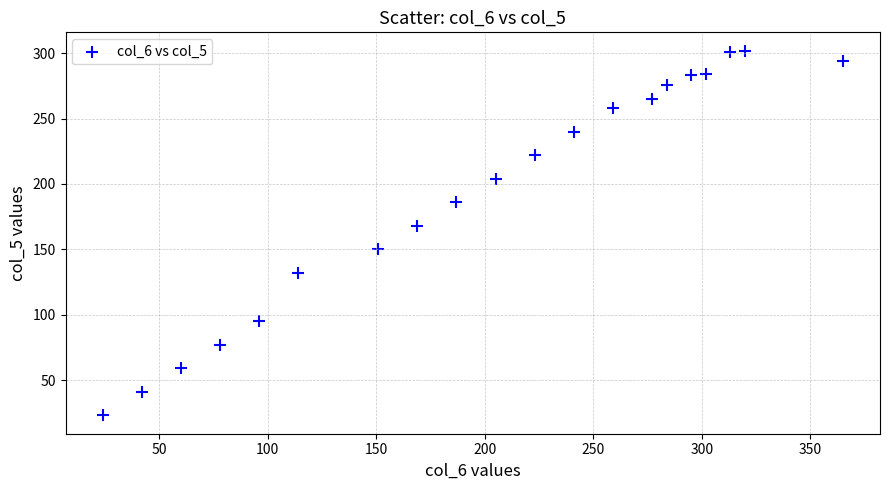

What is the range of X values (max minus min)?

341